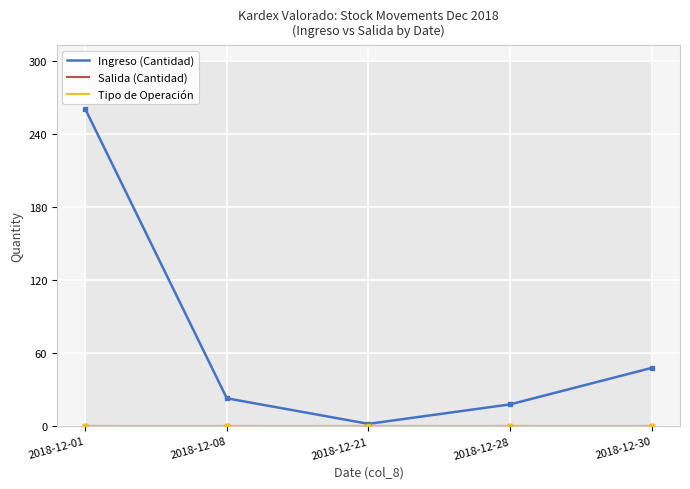

Reading left to right, extract all data points from this chart.

Ingreso (Cantidad): 2018-12-01=261	2018-12-08=23	2018-12-21=2	2018-12-28=18	2018-12-30=48
Salida (Cantidad): 2018-12-01=0	2018-12-08=0	2018-12-21=0	2018-12-28=0	2018-12-30=0
Tipo de Operación: 2018-12-01=0	2018-12-08=0	2018-12-21=0	2018-12-28=0	2018-12-30=0